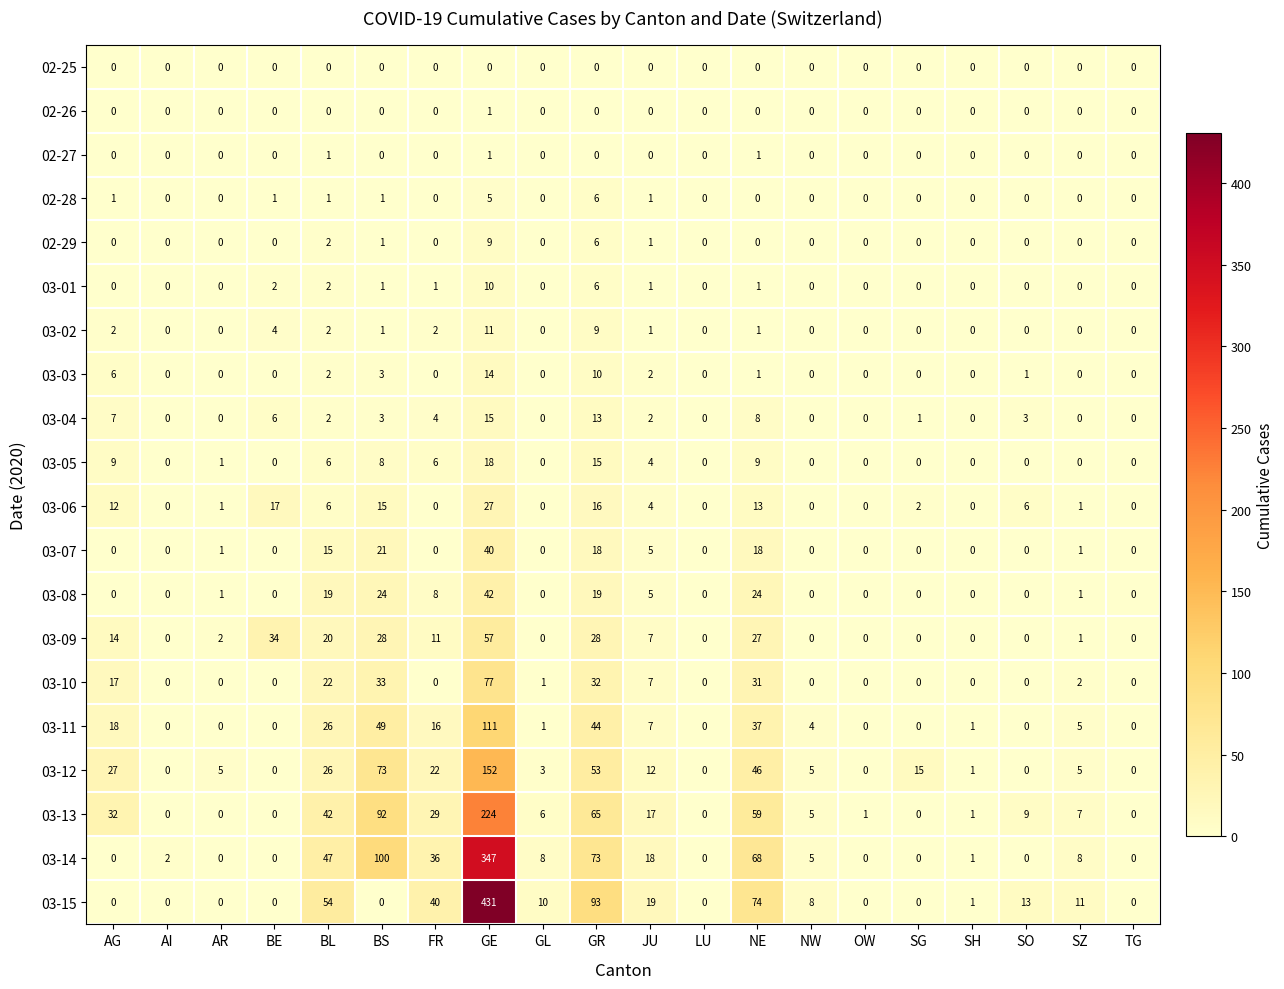

The 02-28 series shows 1 at BL. True or false?

True